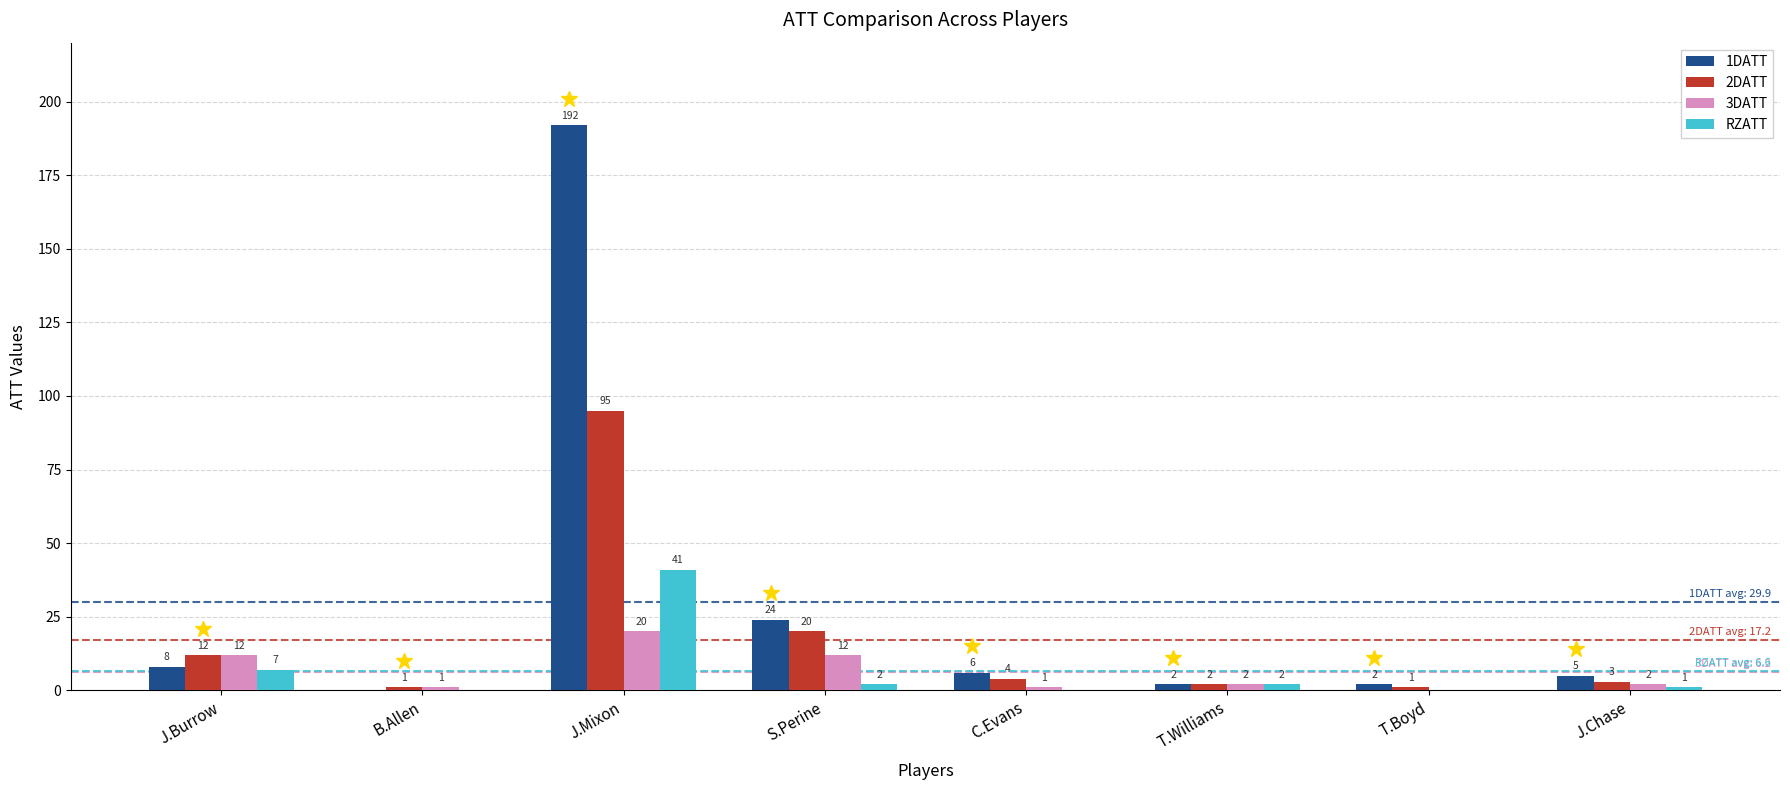

At which label is 1DATT closest to 96?

S.Perine